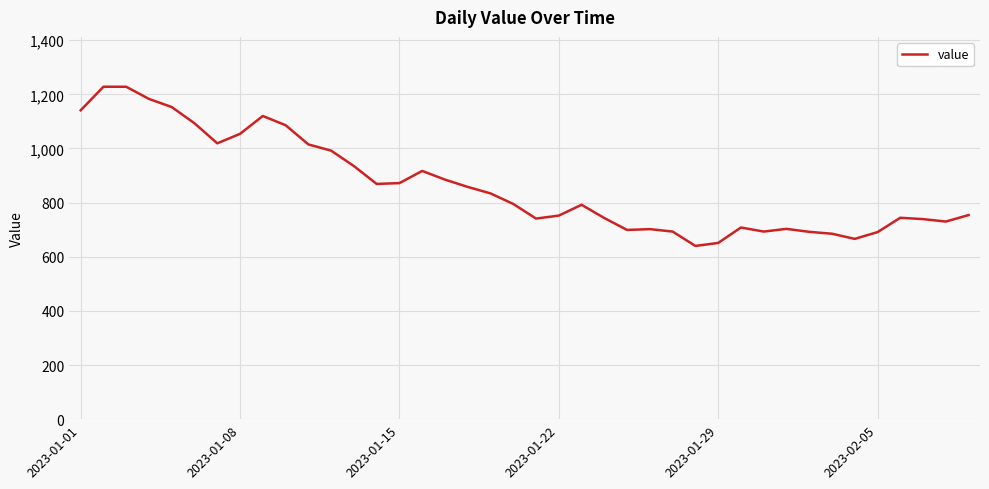

What is the difference between the maximum and minimum values?

588